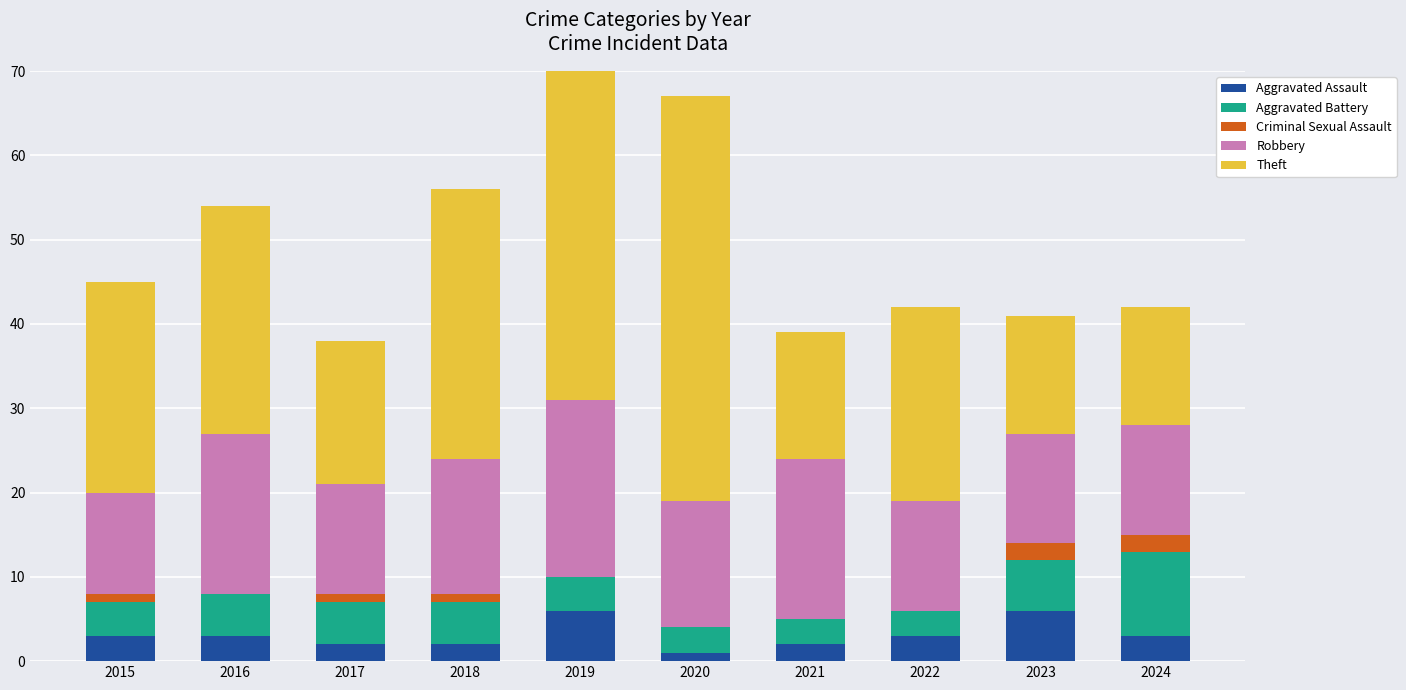

True or false: Robbery has a value of 7 at 2017.

False